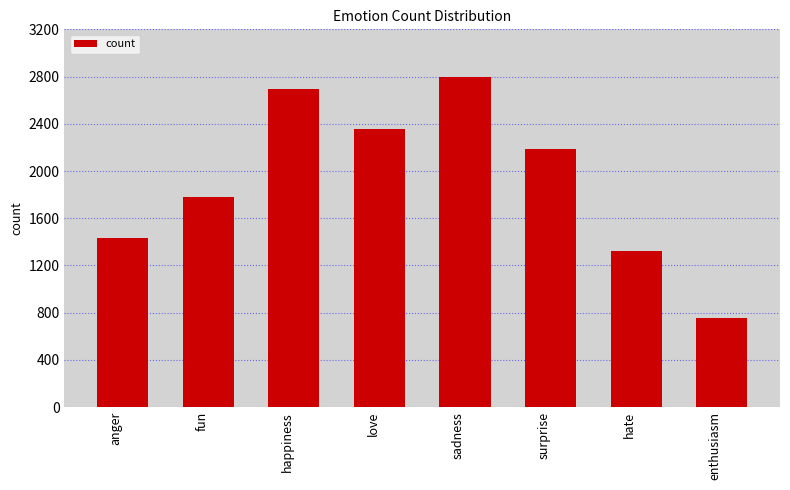

How many series are shown in this chart?

1